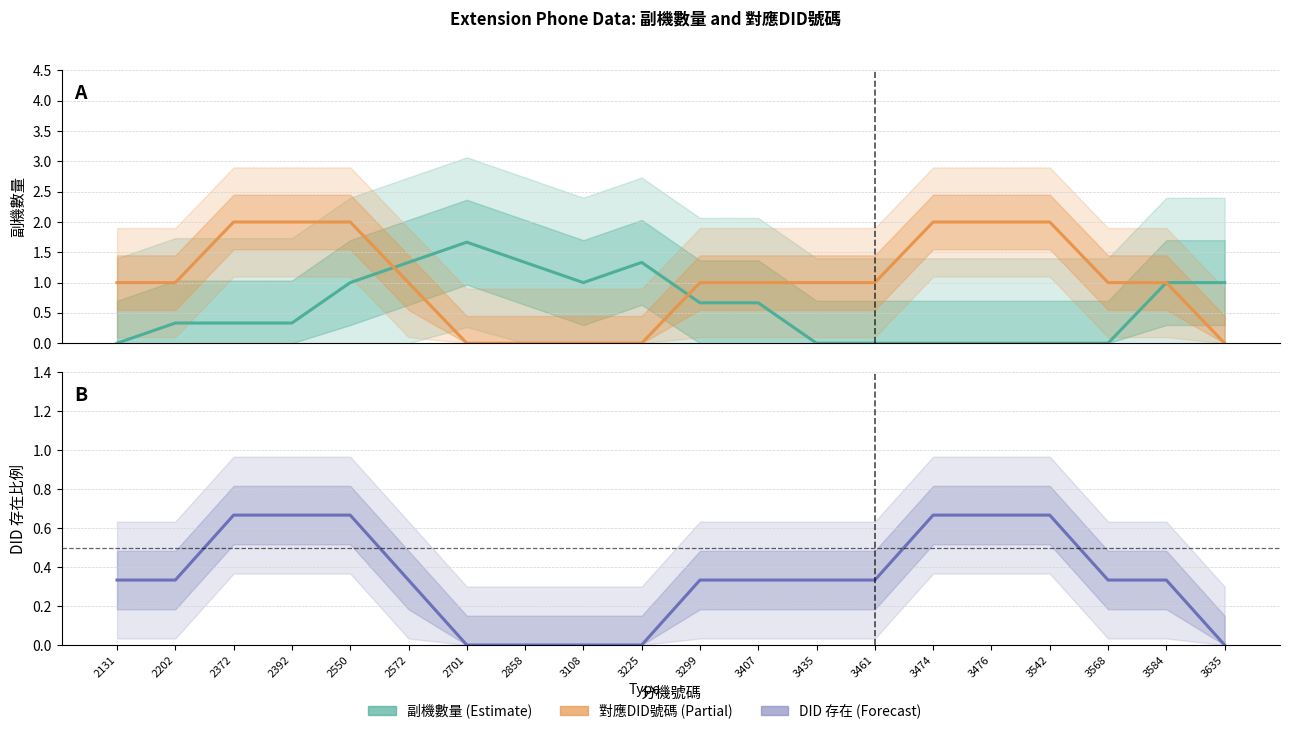

True or false: 副機數量 (Estimate) has more than 0 interior local peaks.

True